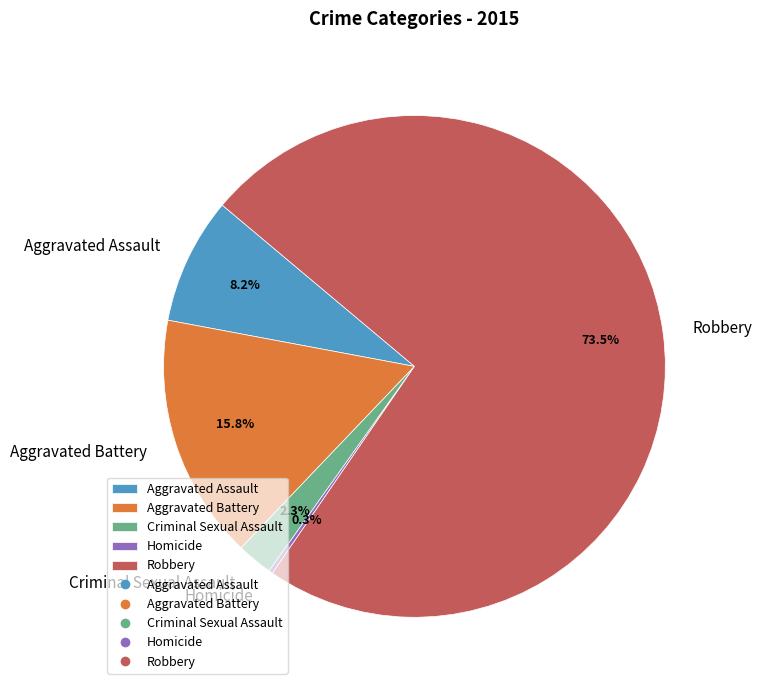

How much of the chart is everything except Aggravated Battery?

84.2%